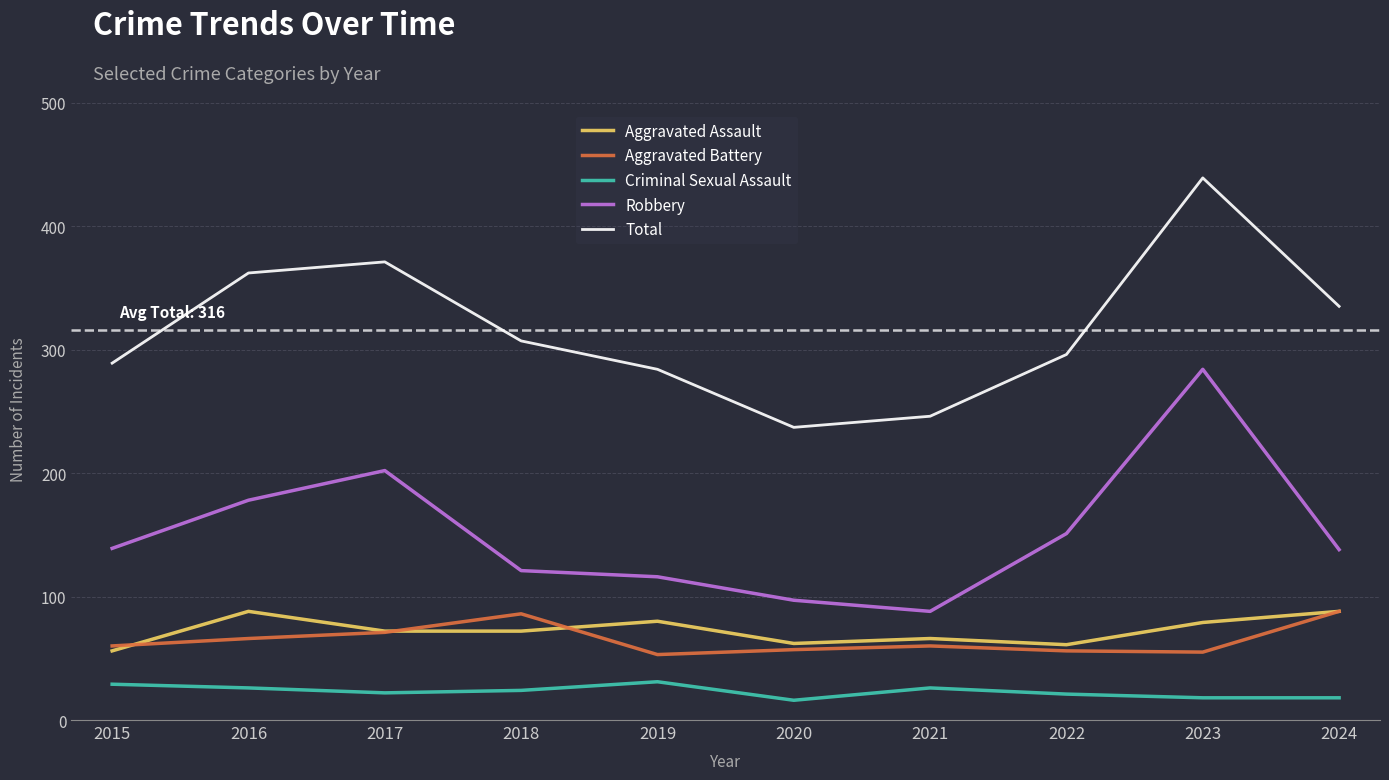

What is the spread (max minus min) of values at 2020?

221